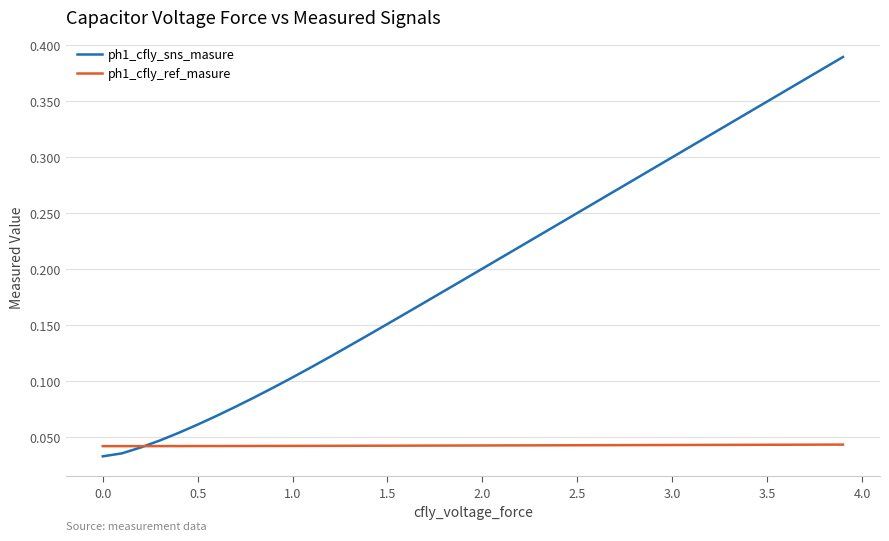

Does the chart display data point markers on the line(s)?

No